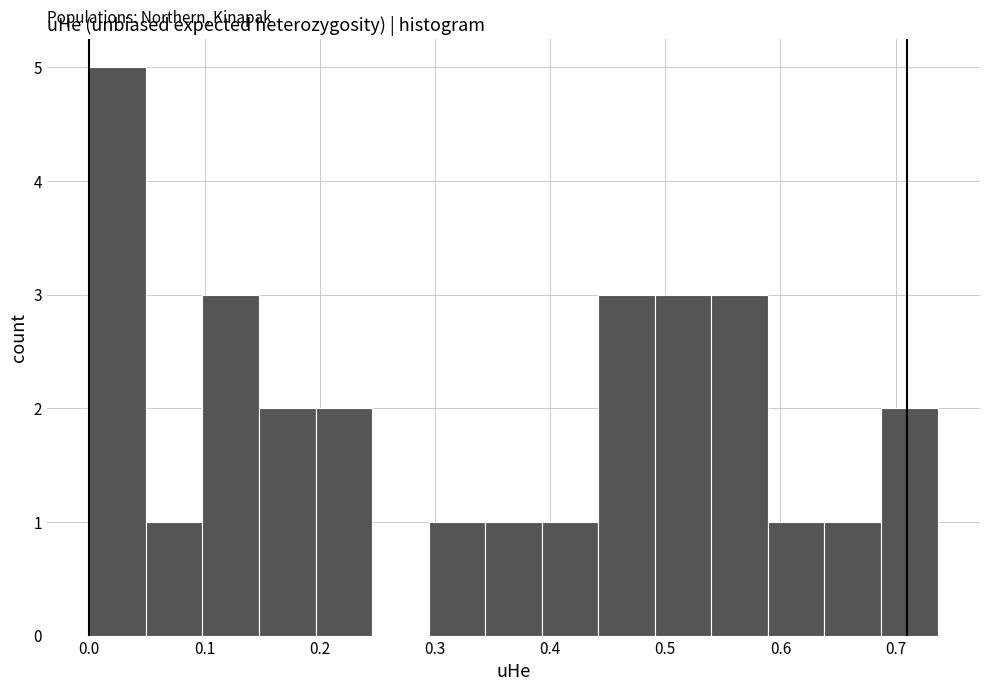

What is the height of the bar covering 0.29 to 0.34 on the x-axis? Neither the bar edges nor the heights are printed on the chart, so give them approximately, as read against the axes.

1